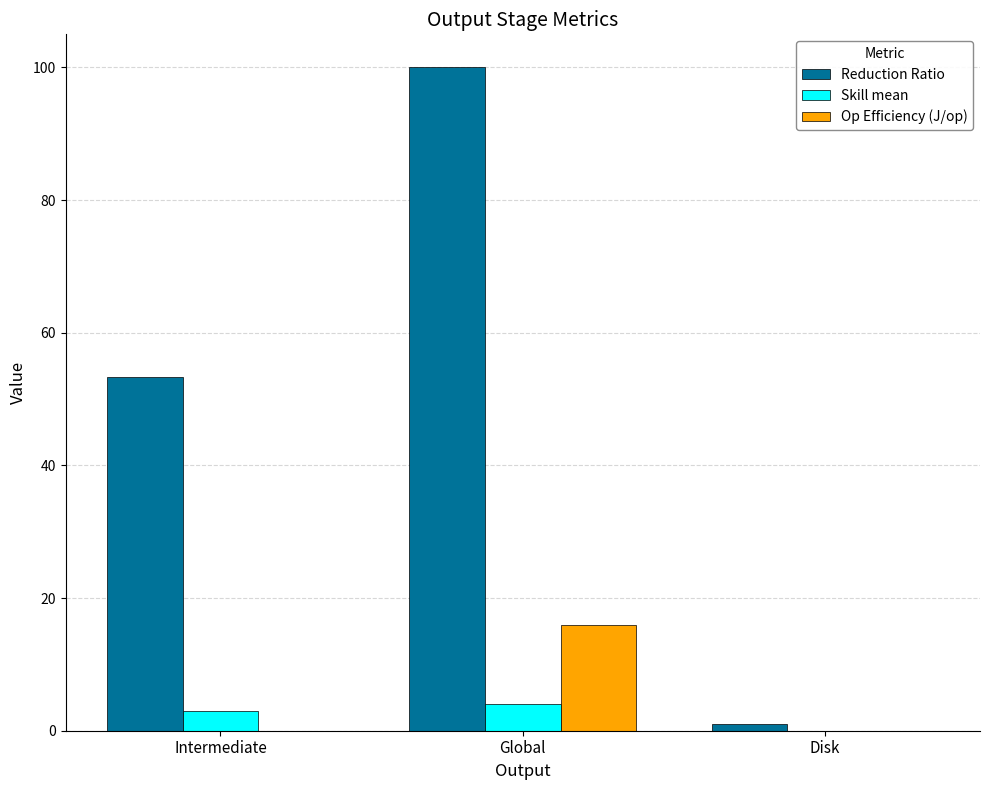

The value of Op Efficiency (J/op) at Intermediate is 0.0. True or false?

True